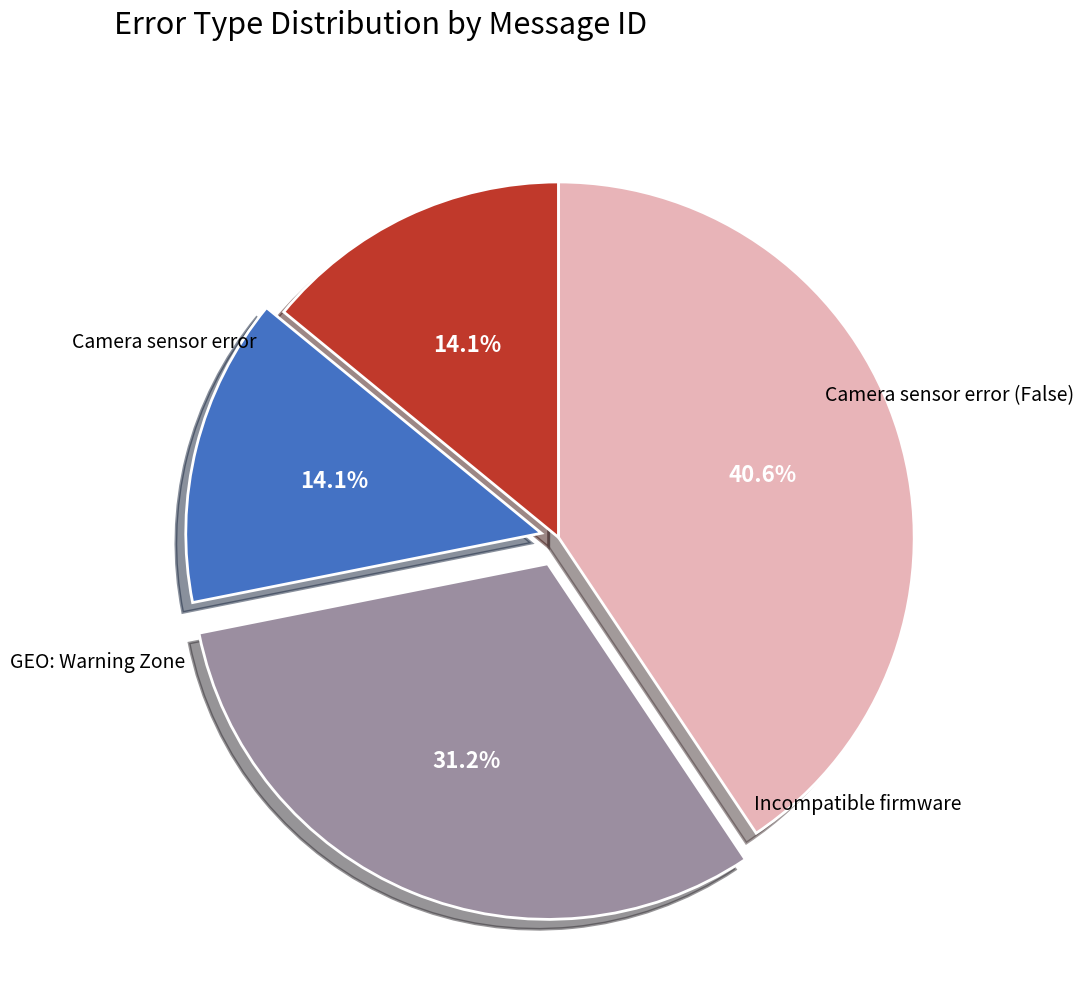

Does Camera sensor error (False) account for over 50% of the chart?

No